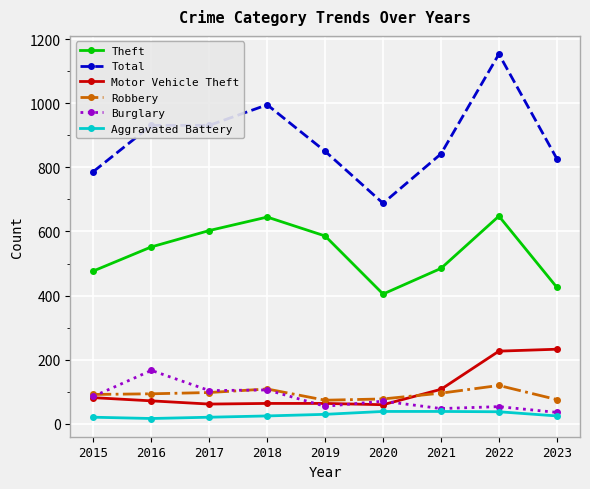

Is it true that Robbery equals 135 at 2015?

False